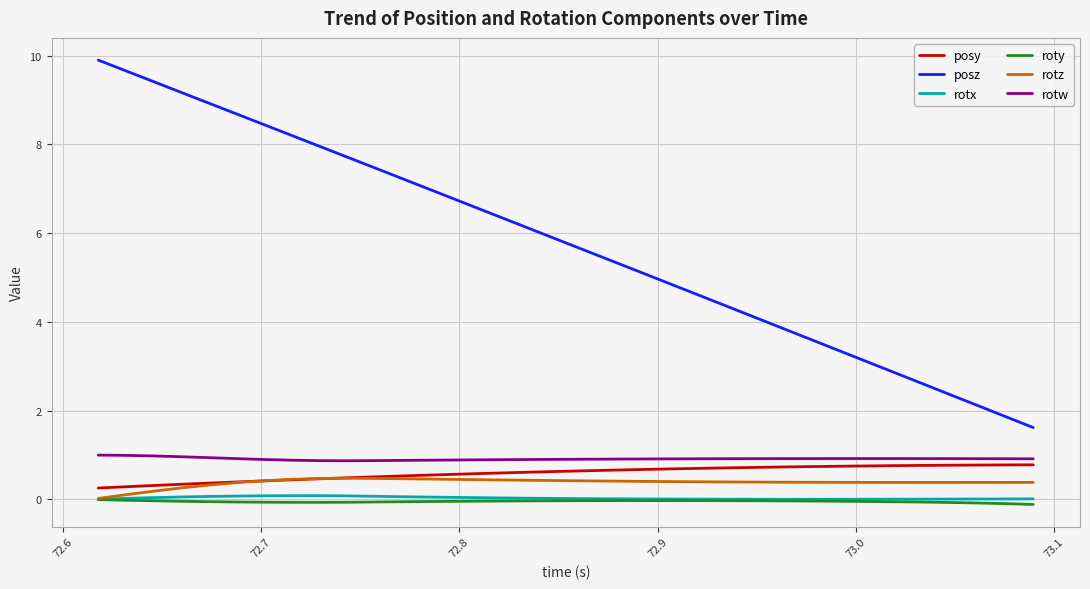

What is the highest value of the posz series?

9.9